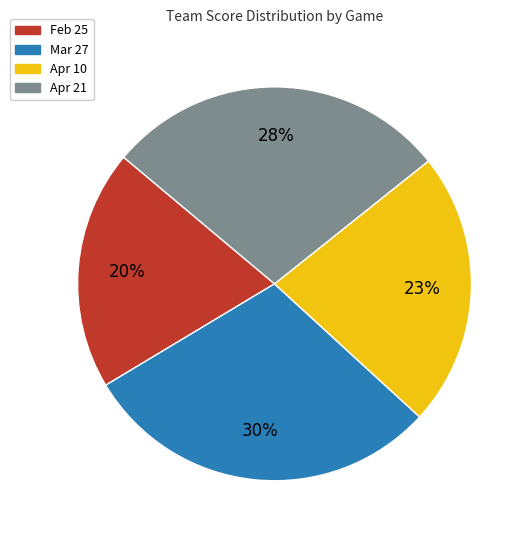

Is there a majority slice in this chart?

No